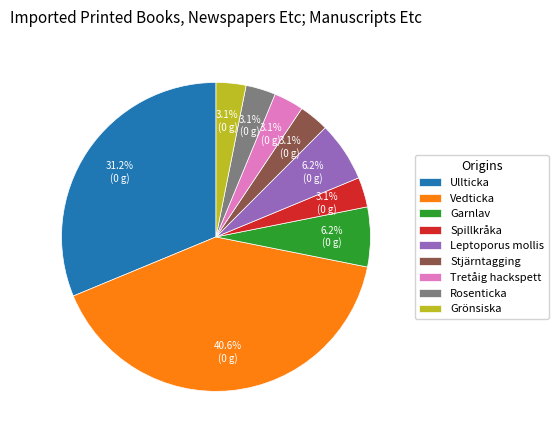

Between Garnlav and Rosenticka, which is larger?

Garnlav